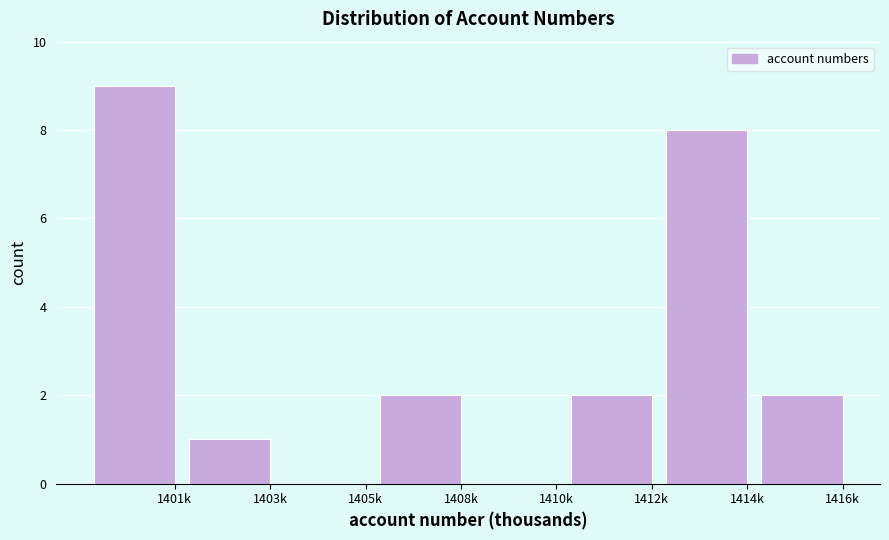

Reading left to right, list all the values displayed in this chart.

1401k=9	1403k=1	1405k=0	1408k=2	1410k=0	1412k=2	1414k=8	1416k=2